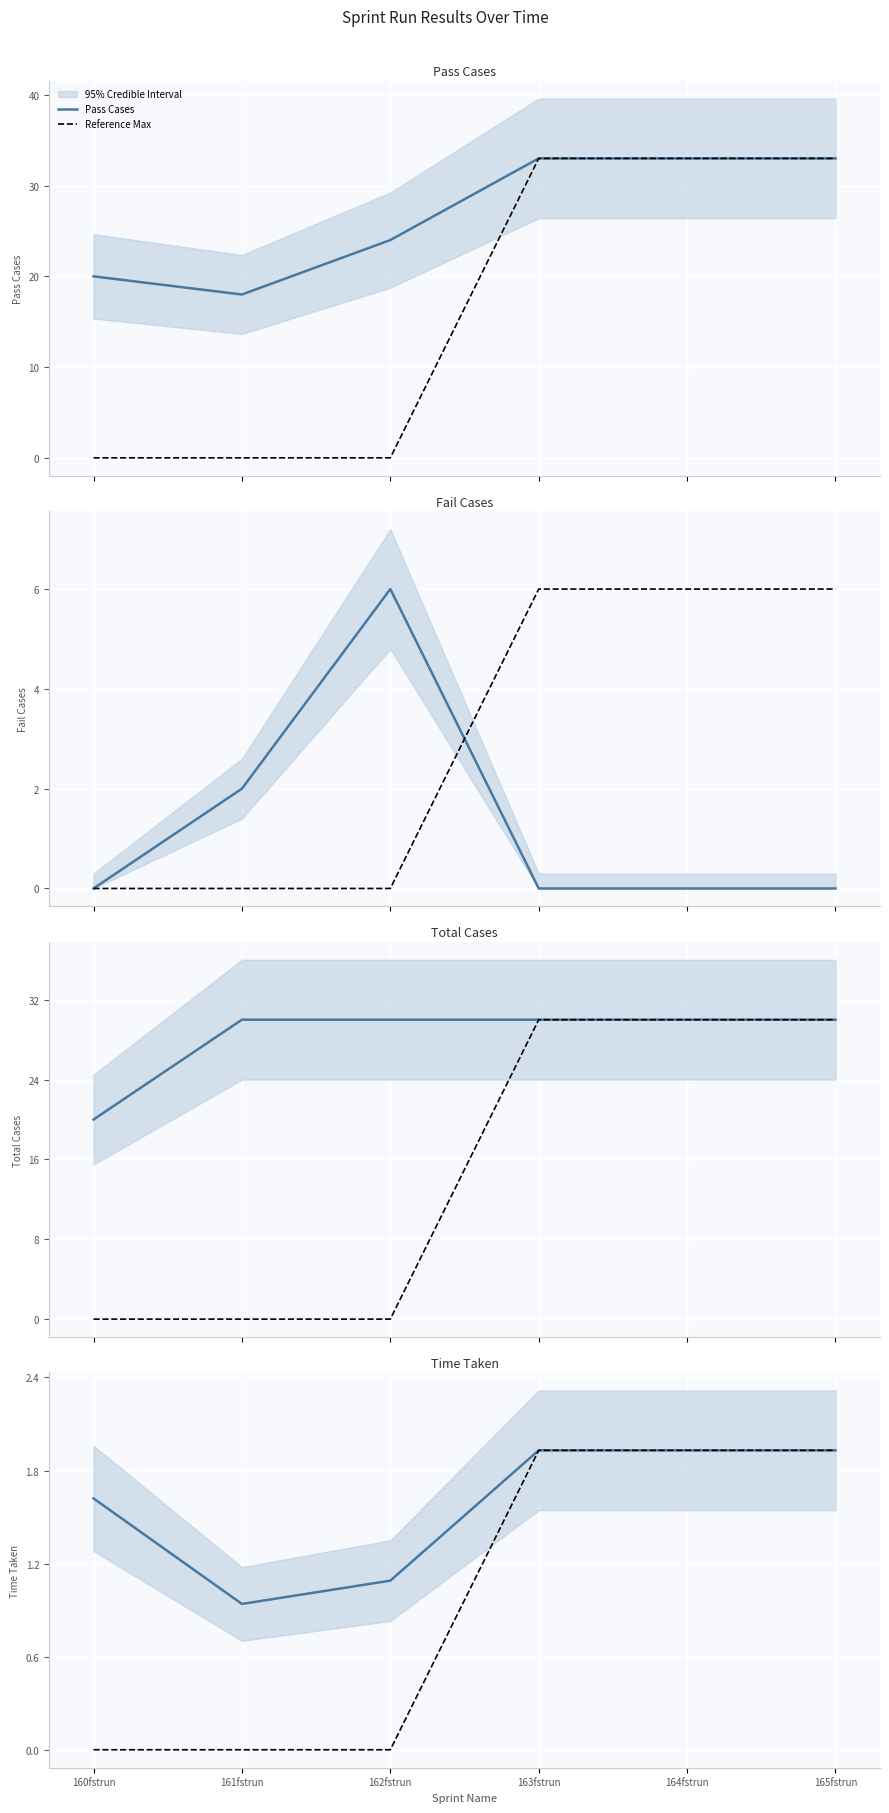

Between 160fstrun and 163fstrun, which series saw the biggest shift?

Pass Cases